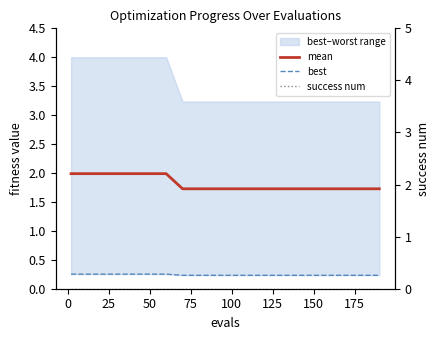

True or false: mean and best cross at least once.

False